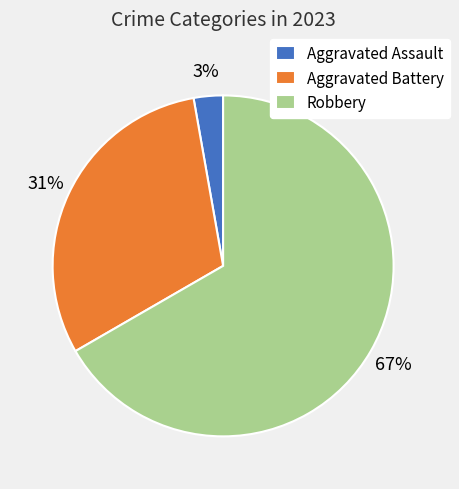

Combined, do Aggravated Assault and Aggravated Battery account for over 50%?

No